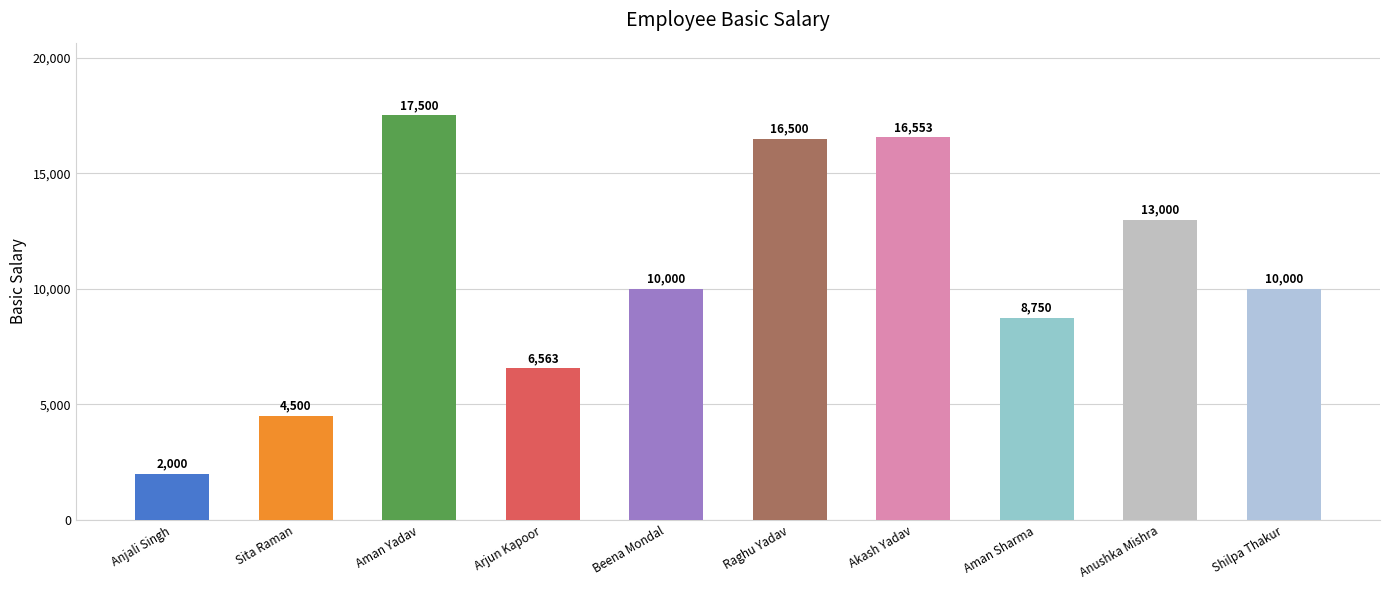

Reading right to left, list all the values displayed in this chart.

10000	13000	8750	16553	16500	10000	6563	17500	4500	2000